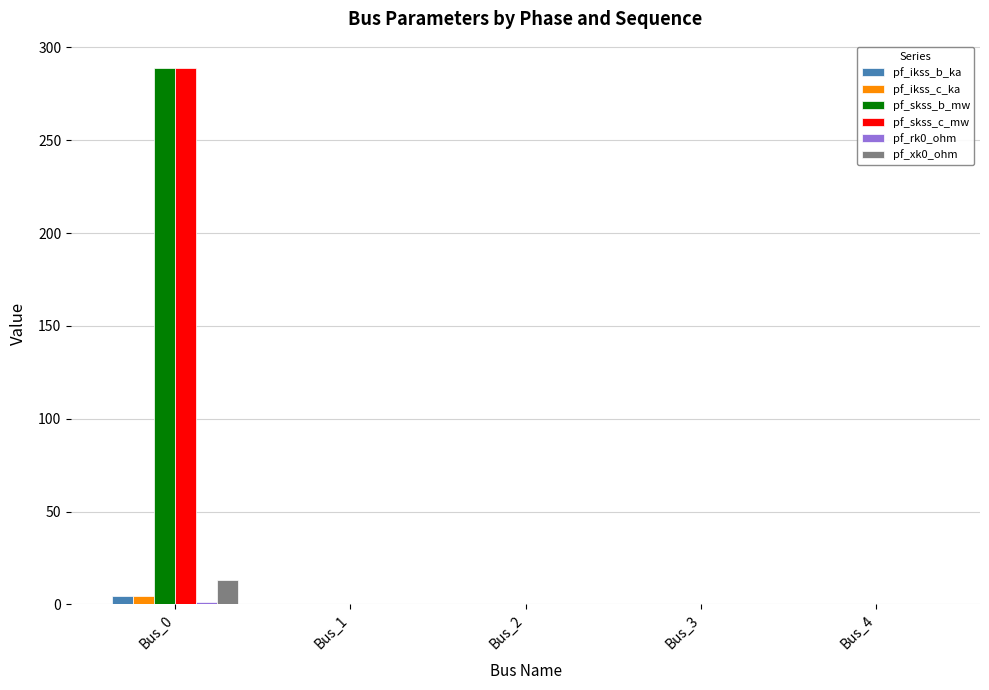

Is it true that pf_skss_b_mw equals 77.2 at Bus_0?

False